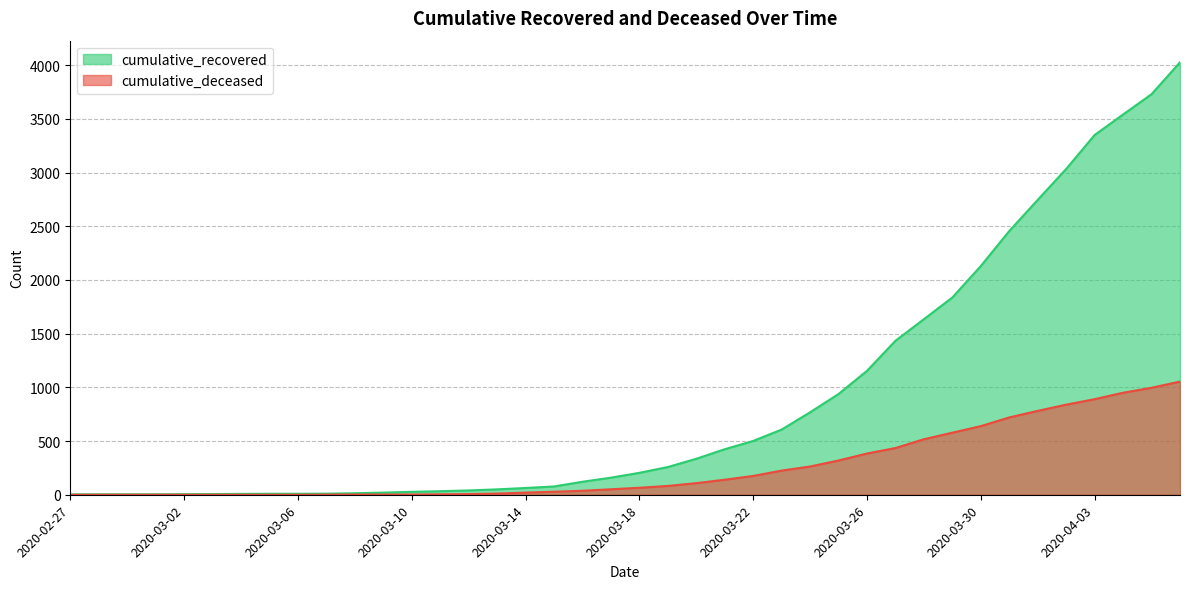

What is the difference between the second highest and second lowest values in the cumulative_deceased series?

996